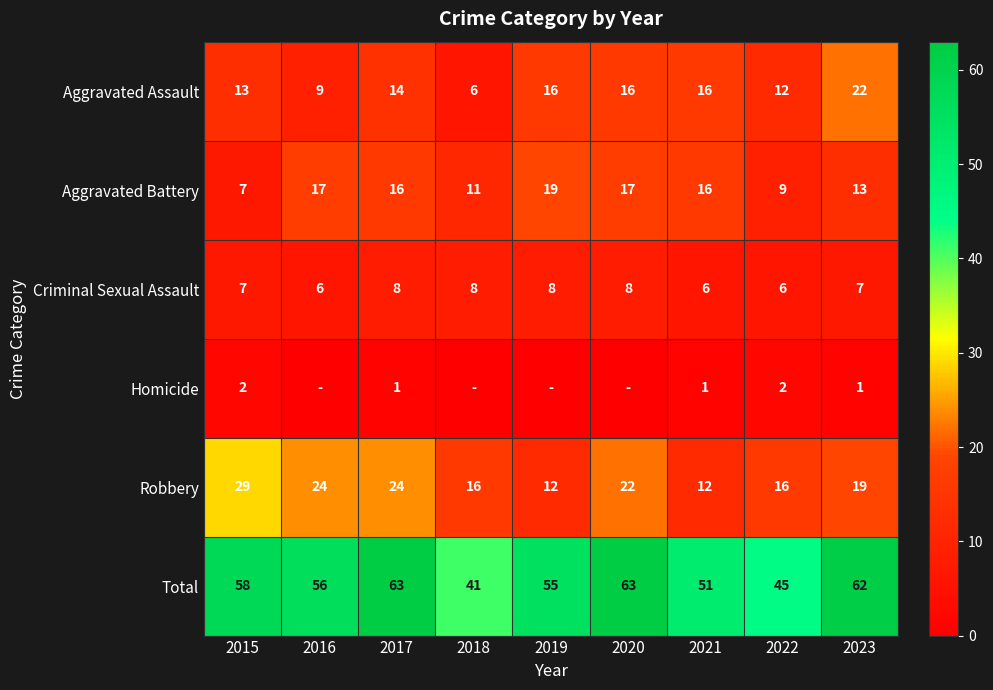

How many values in the Aggravated Battery series are below 16?

4